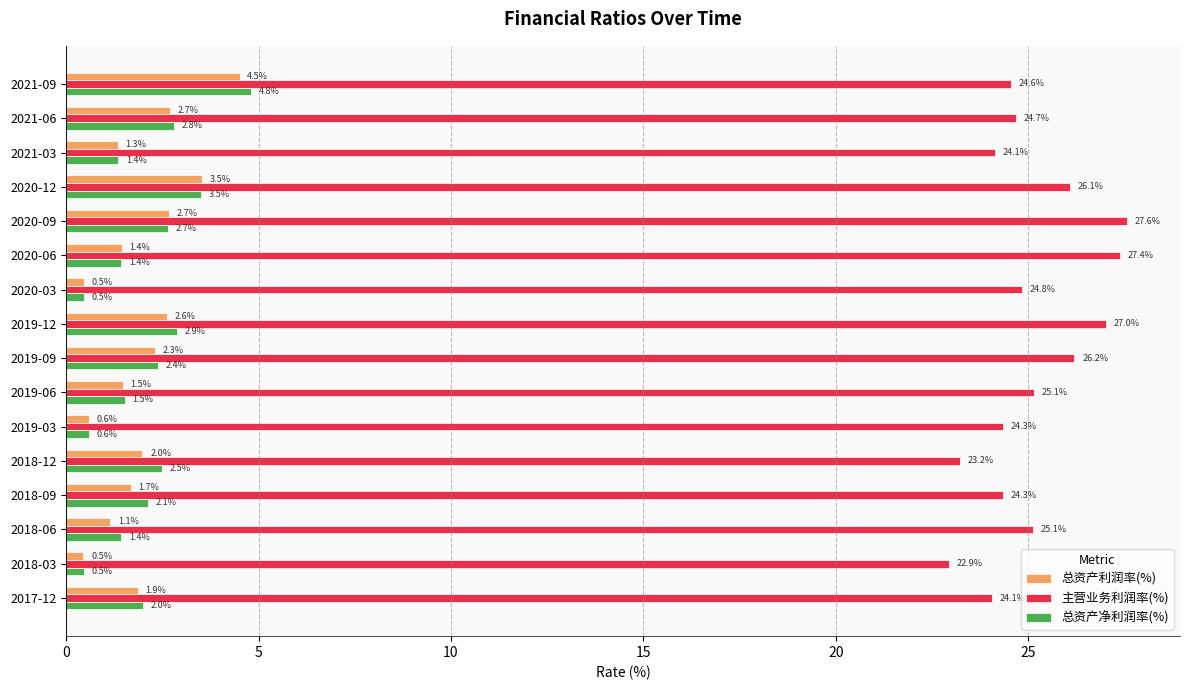

What is the greatest value displayed?

27.6